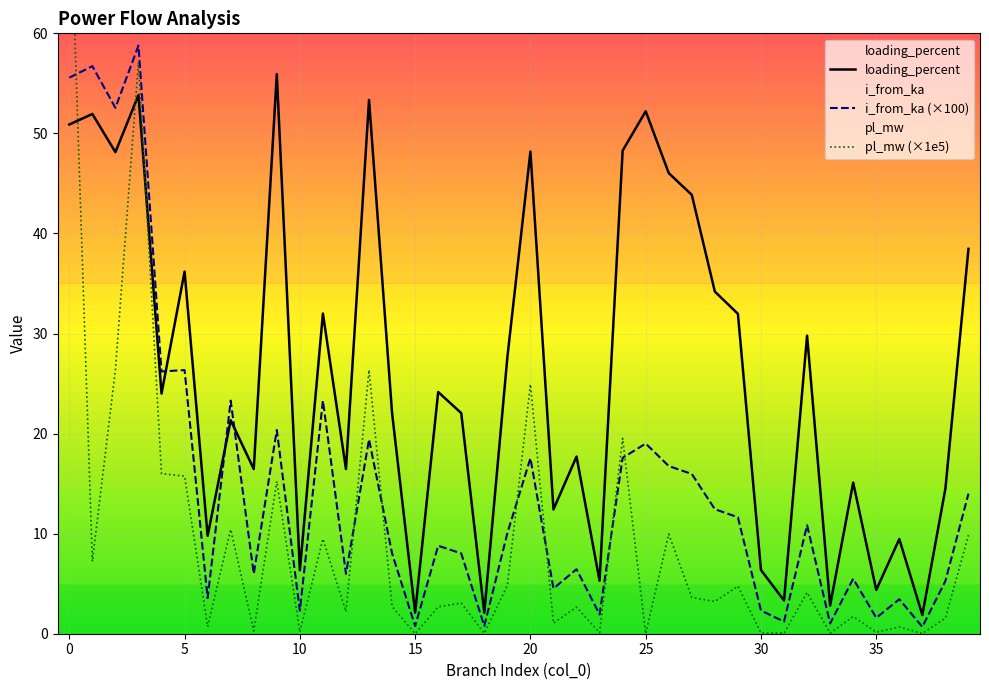

Reading left to right, extract all data points from this chart.

pl_mw: 76.4	7.2	26.4	57.1	16.0	15.7	0.7	10.4	0.3	15.2	0.2	9.5	2.2	26.4	2.7	0.0	2.7	3.1	0.0	4.8	24.9	1.1	2.7	0.1	19.5	0.0	10.0	3.6	3.2	4.8	0.1	0.0	4.1	0.1	1.7	0.2	0.7	0.0	1.6	9.8
i_from_ka: 55.6	56.7	52.6	58.8	26.2	26.3	3.6	23.3	6.0	20.4	2.3	23.3	6.0	19.4	8.0	0.8	8.8	8.0	0.8	10.1	17.5	4.5	6.4	1.9	17.6	19.0	16.8	16.0	12.4	11.6	2.3	1.2	10.8	1.0	5.5	1.6	3.4	0.7	5.3	14.0
loading_percent: 50.9	51.9	48.1	53.8	24.0	36.2	9.8	21.3	16.5	55.9	6.3	32.0	16.5	53.3	22.0	2.1	24.2	22.0	2.1	27.6	48.2	12.4	17.7	5.3	48.3	52.2	46.0	43.9	34.2	32.0	6.4	3.3	29.8	2.8	15.1	4.4	9.5	1.9	14.5	38.5